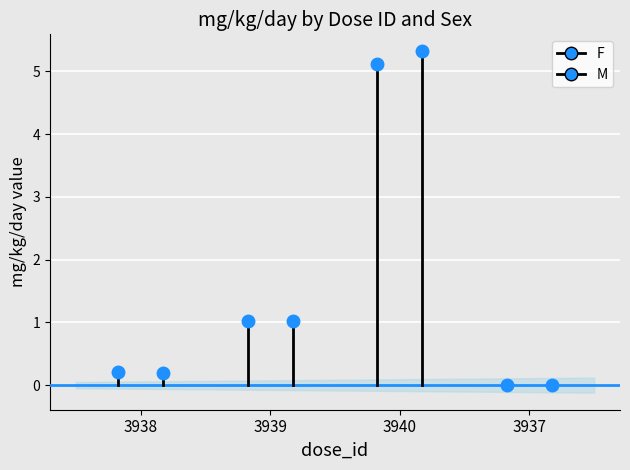

Which series has the widest spread of values?

F